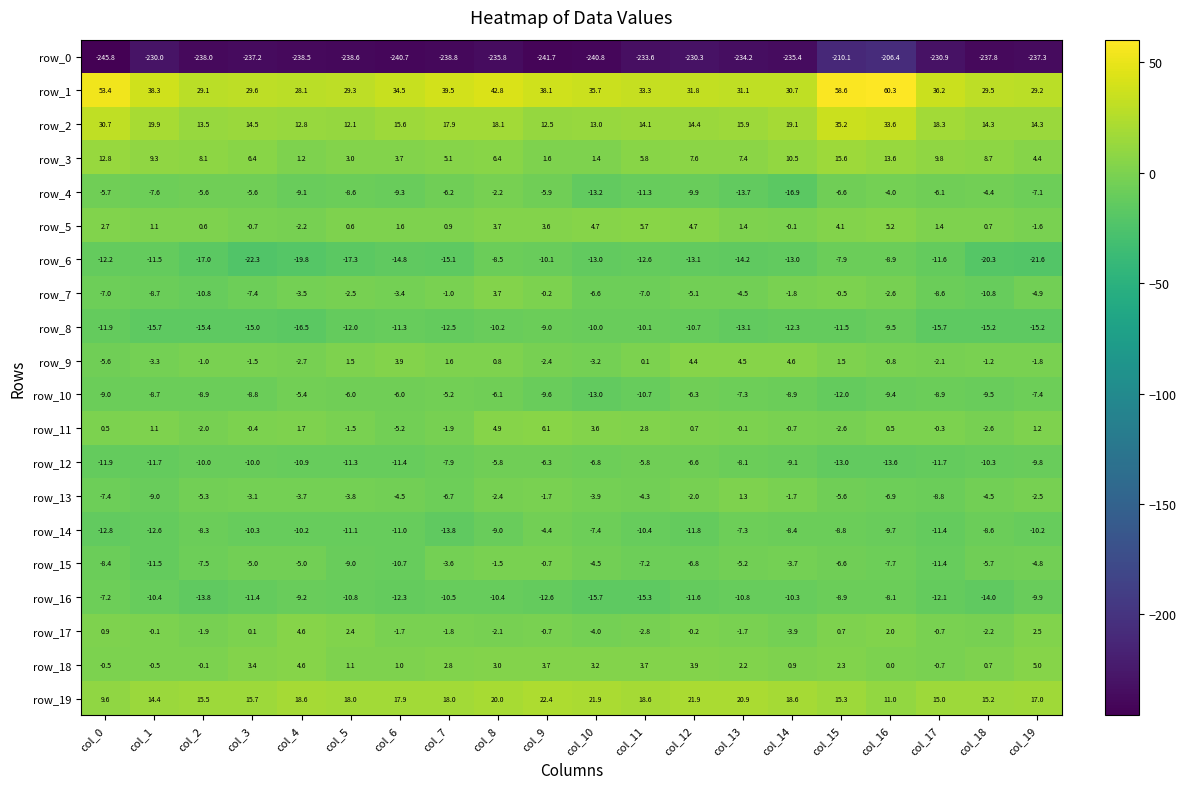

Which series has the widest spread of values?

row_0